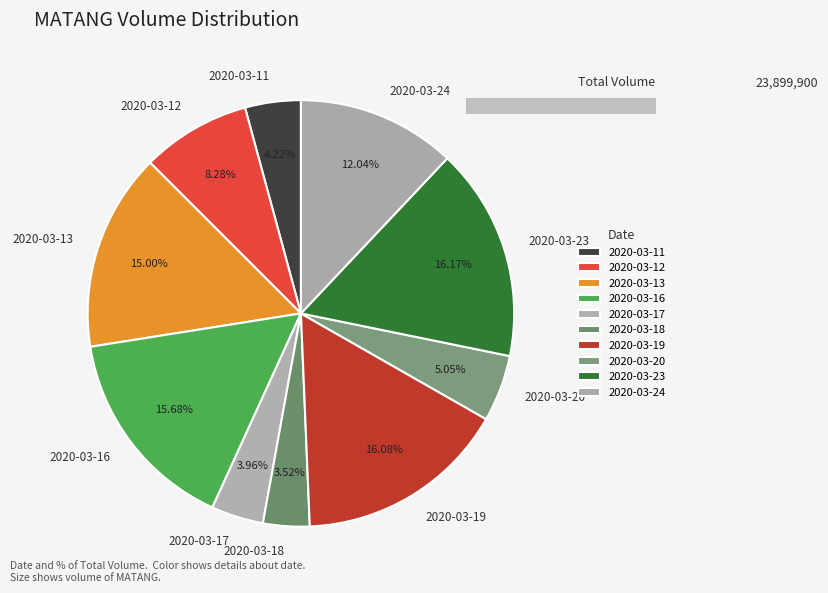

To the nearest percent, what percentage of the pie is 2020-03-12?

8%